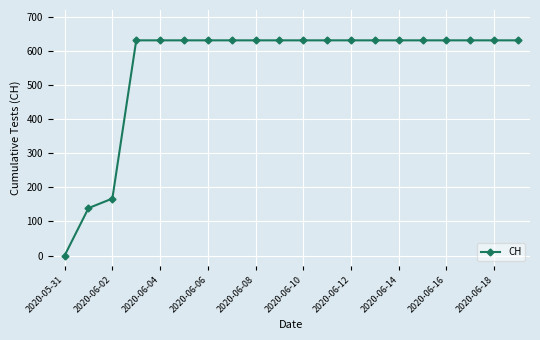

What is the value of the 16th point from the left?

631